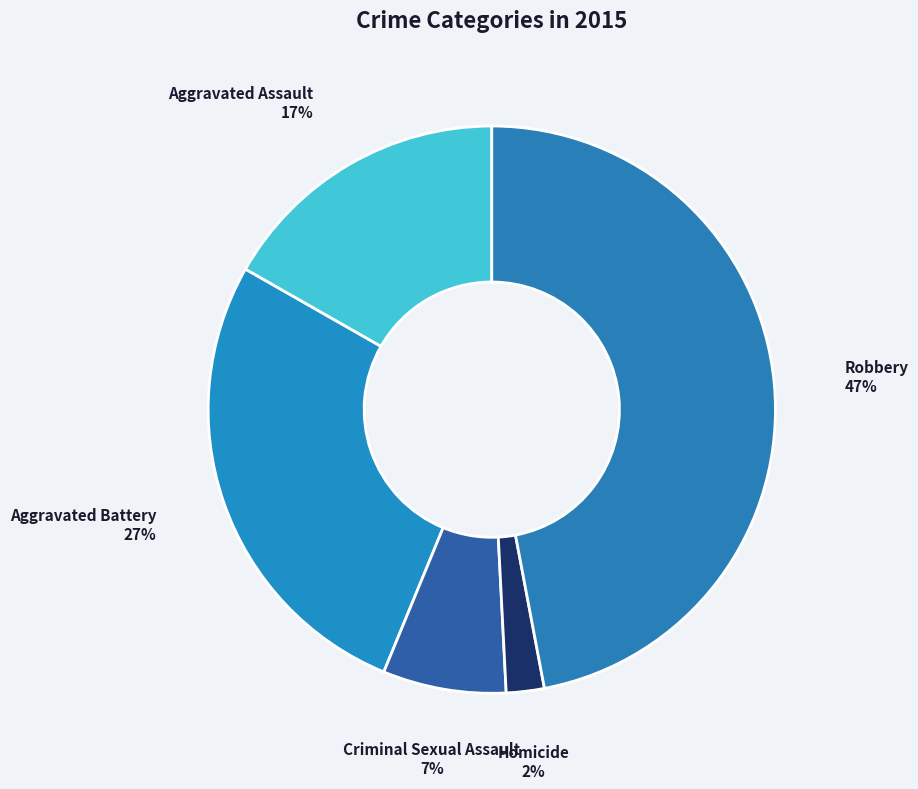

Which has a higher value, Robbery or Homicide?

Robbery